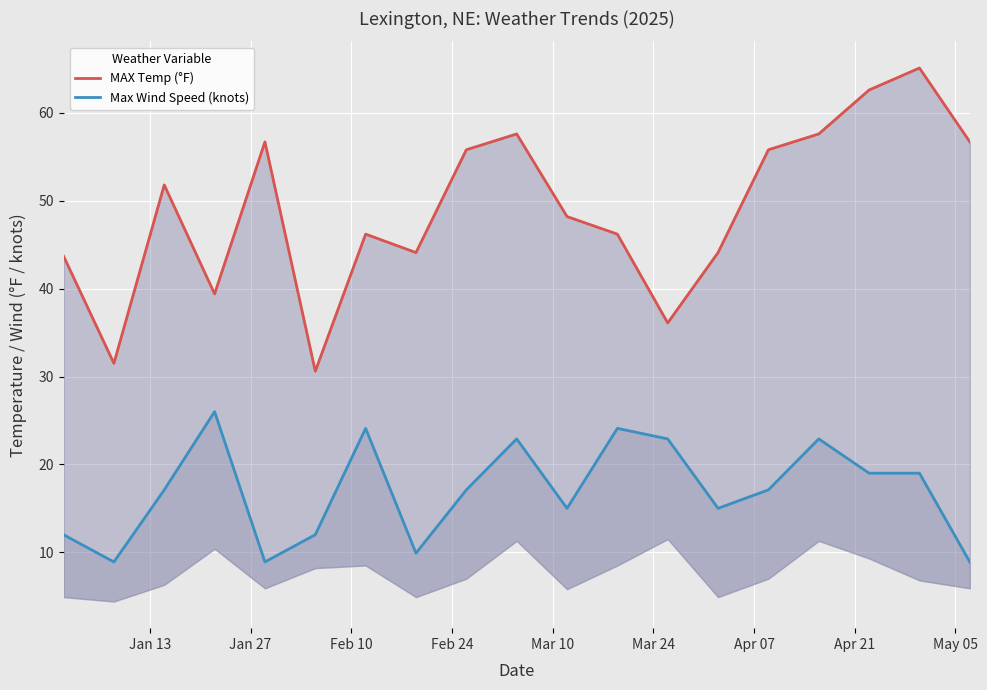

What are all the series names shown in the legend?

MAX Temp (°F), Max Wind Speed (knots)